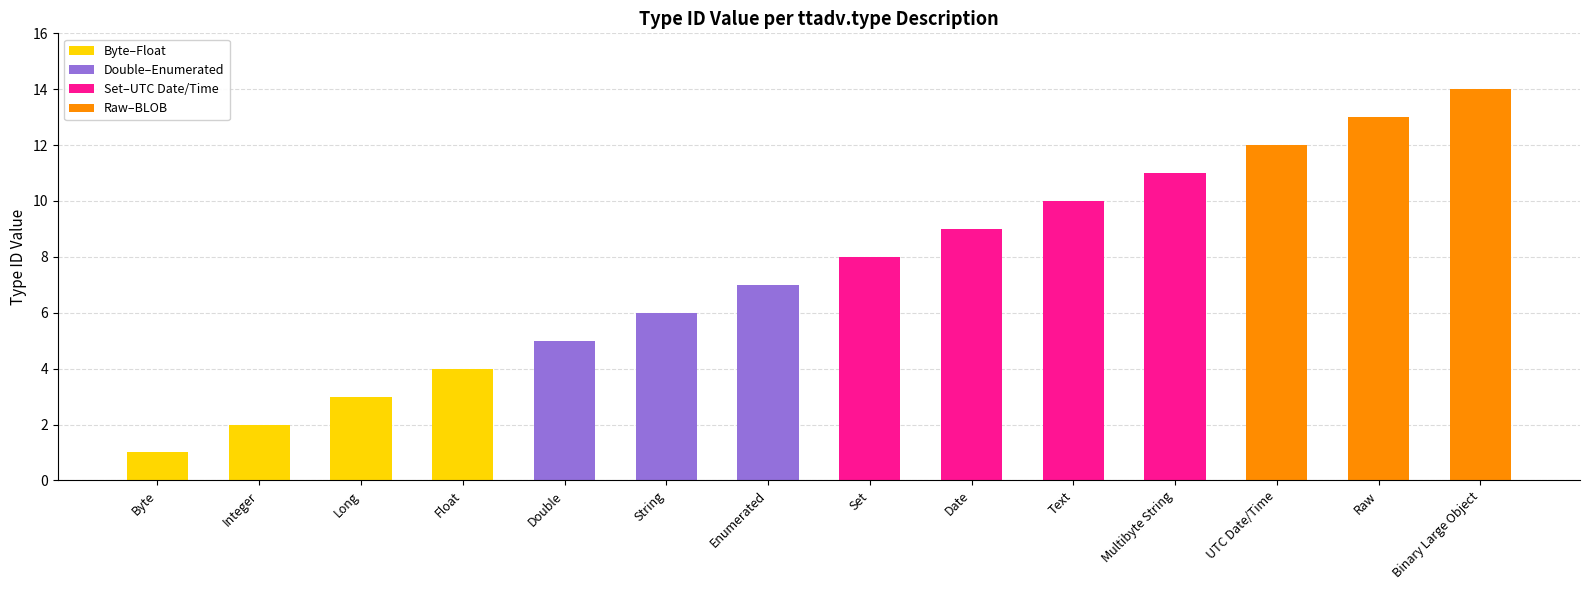

True or false: the data shows 11 at Multibyte String.

True